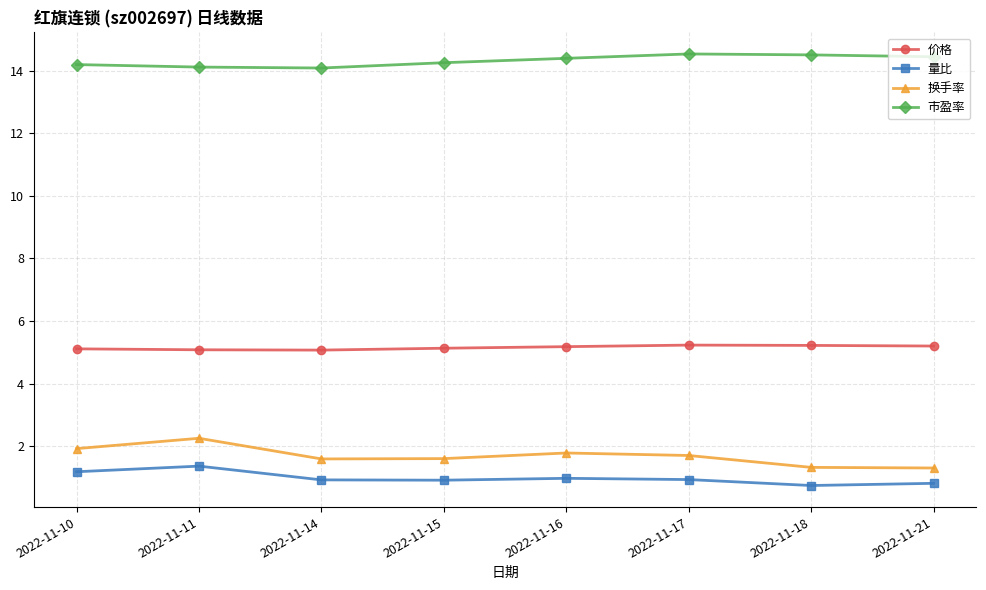

What is the total value across all series at 2022-11-16?

22.3